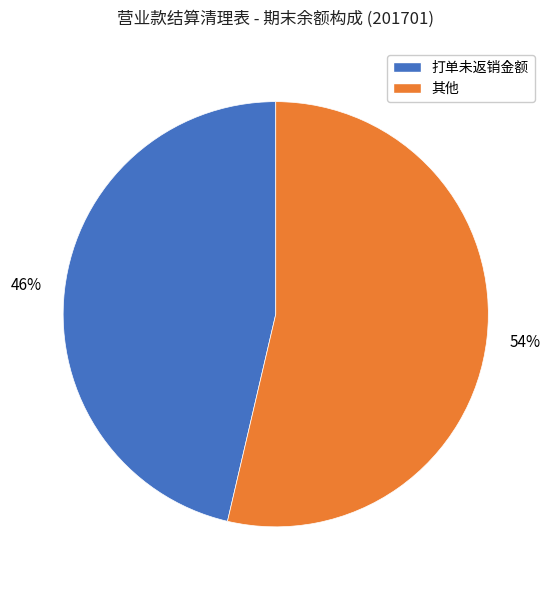

To the nearest percent, what is the average slice percentage?

50%